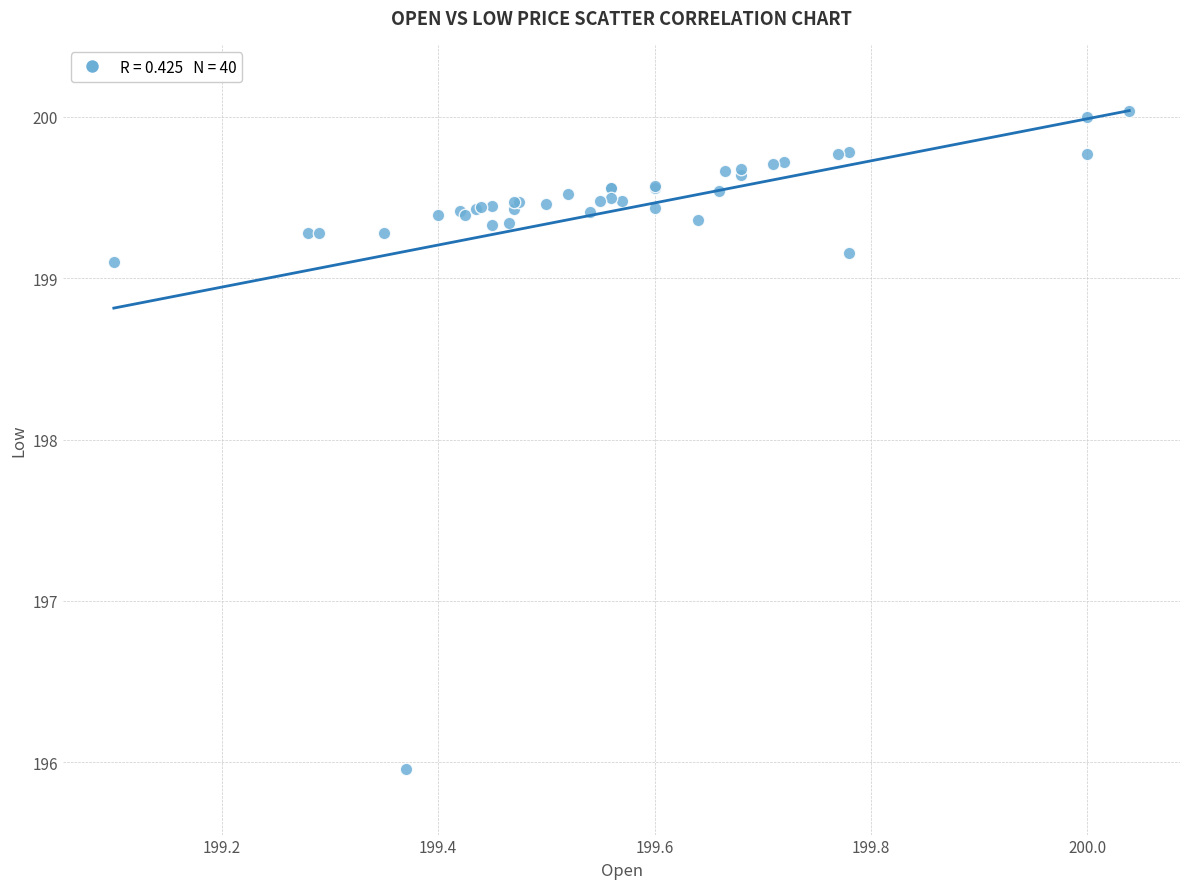

What Y value in the scatter plot is closest to 197?

196.0